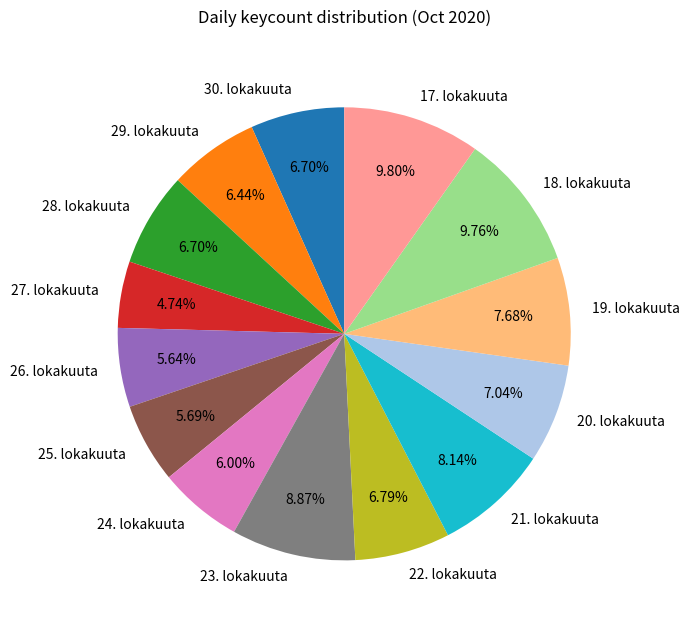

Do 18. lokakuuta and 26. lokakuuta together represent more than half of the pie?

No